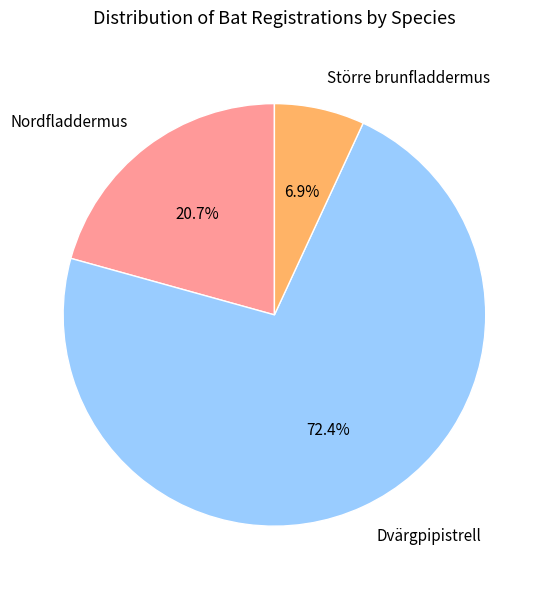

How many slices are in this pie chart?

3